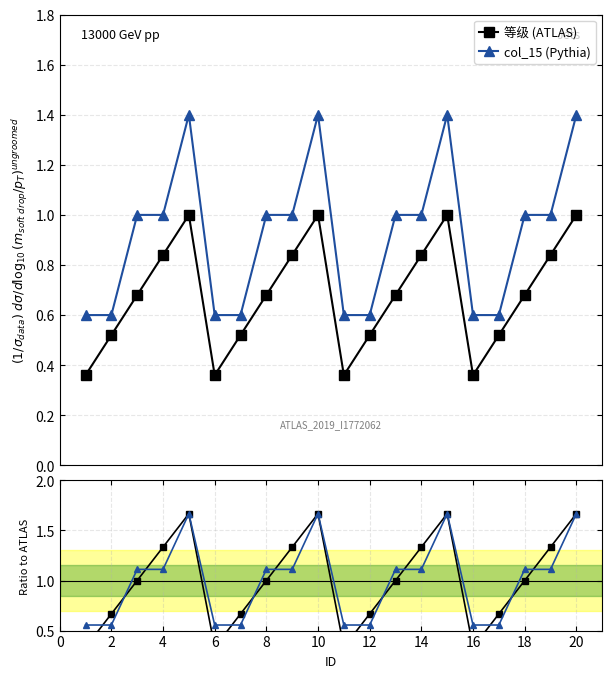

True or false: col_15 (Pythia) has more than 1 interior local peaks.

True